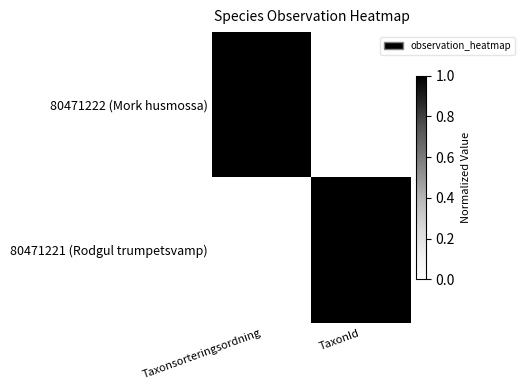

At which category is the sum across all series the highest?

Taxonsorteringsordning